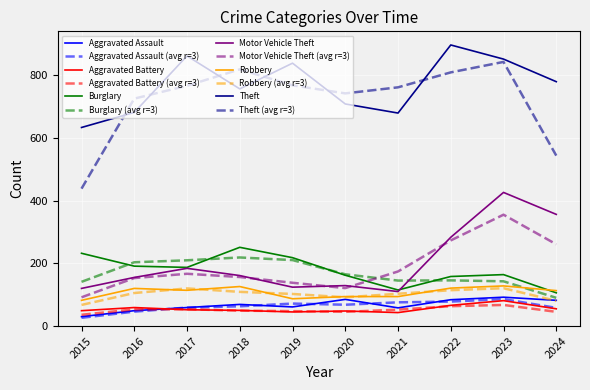

True or false: Aggravated Battery and Burglary (avg r=3) intersect in this chart.

False